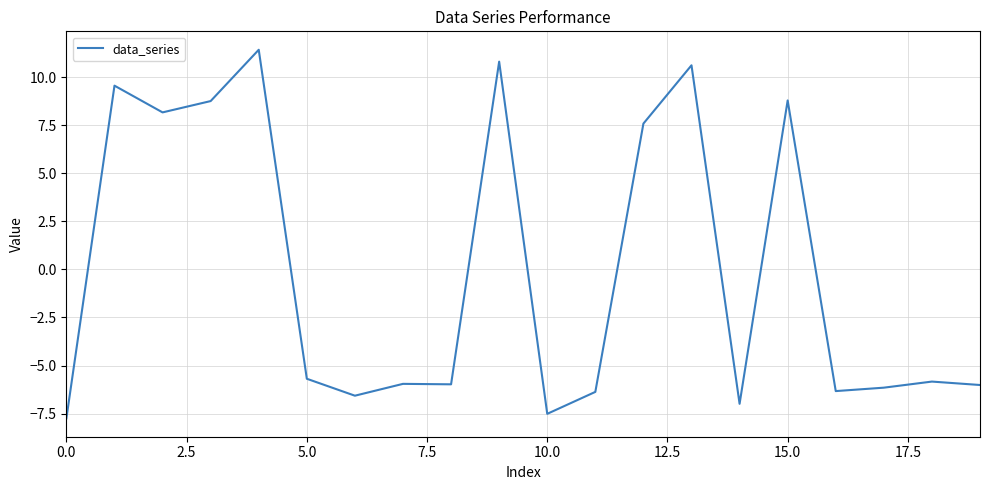

What is the greatest value displayed?

11.4